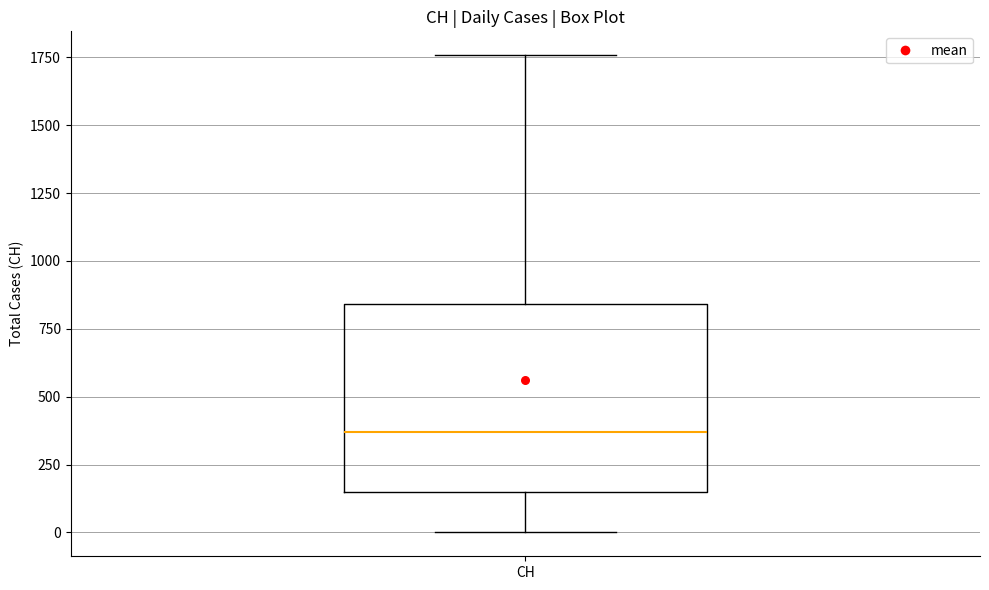

Where does the median line of the box for CH sit on the y-axis? The values are not printed on the chart, so give them approximately, as read against the axis.

350